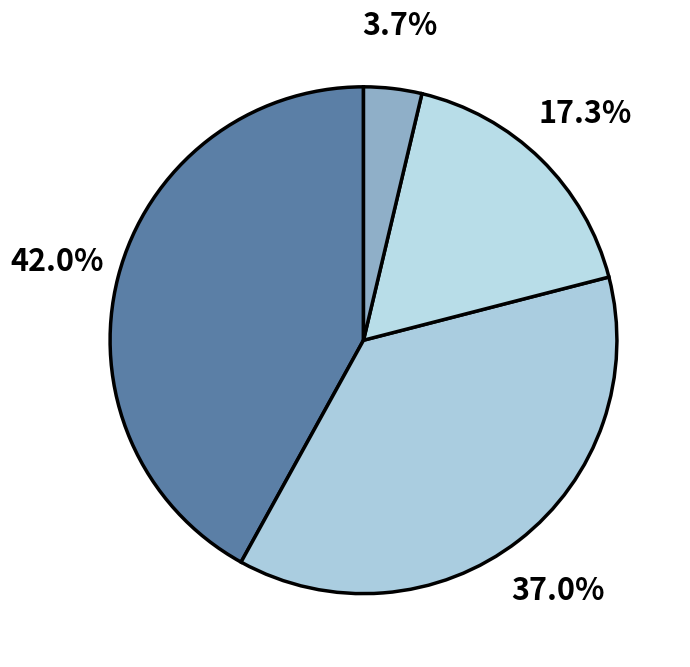

Count the number of slices in the pie.

4